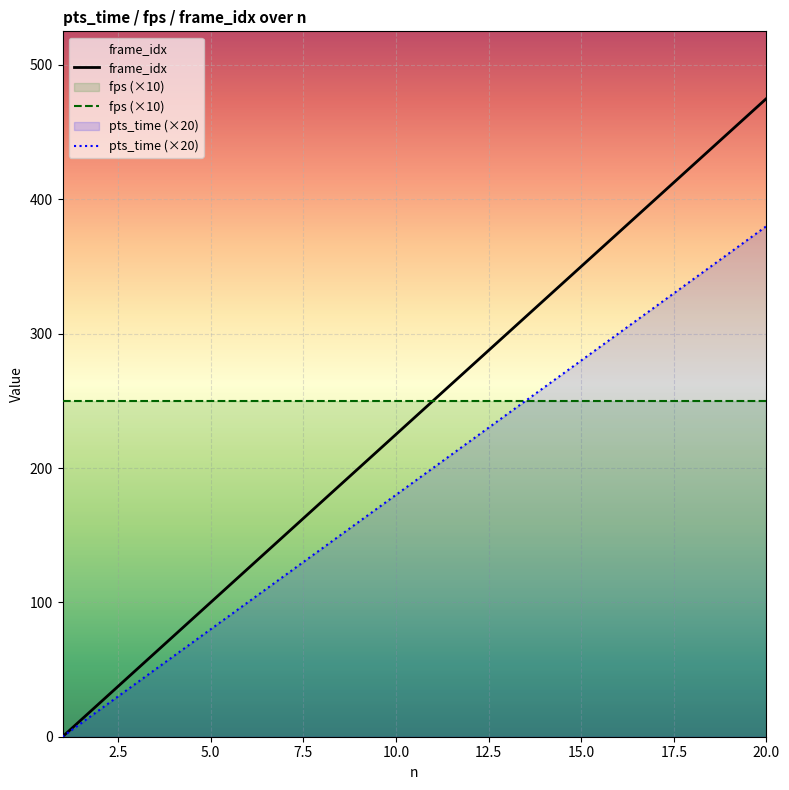

What is the lowest value of the fps (×10) series?

250